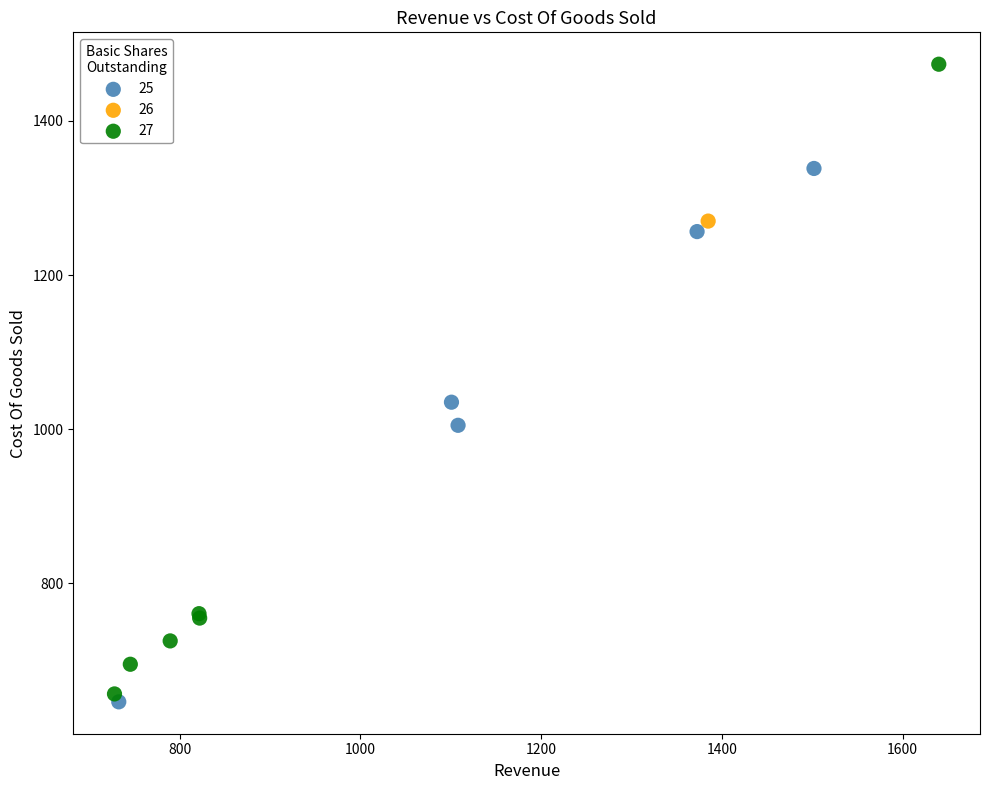

Which series reaches the minimum Y coordinate?

25